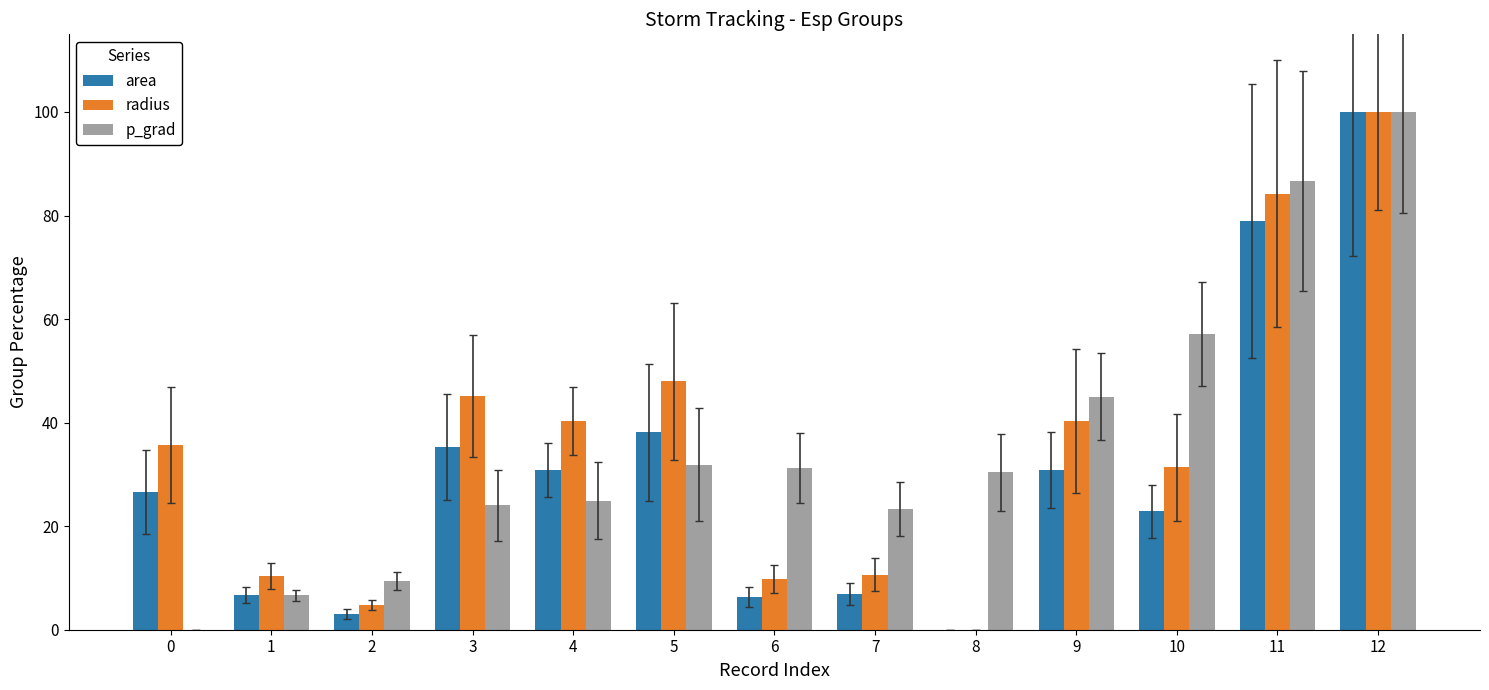

What is the greatest value displayed?

100.0